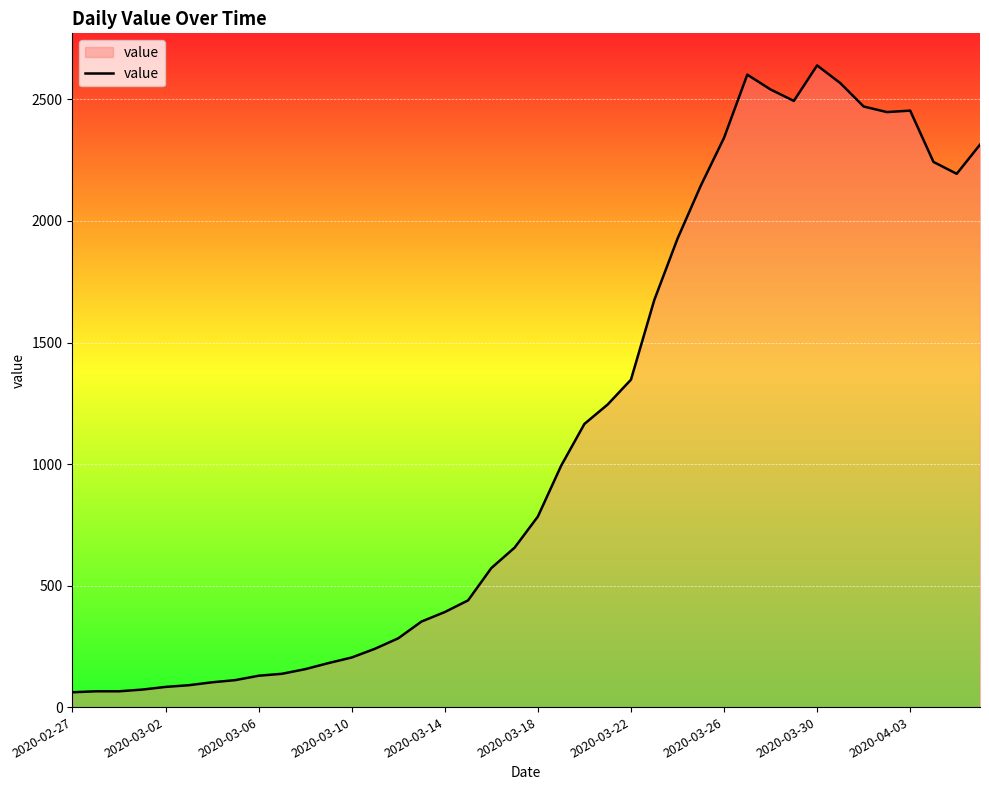

What is the difference between the second highest and second lowest values?

2537